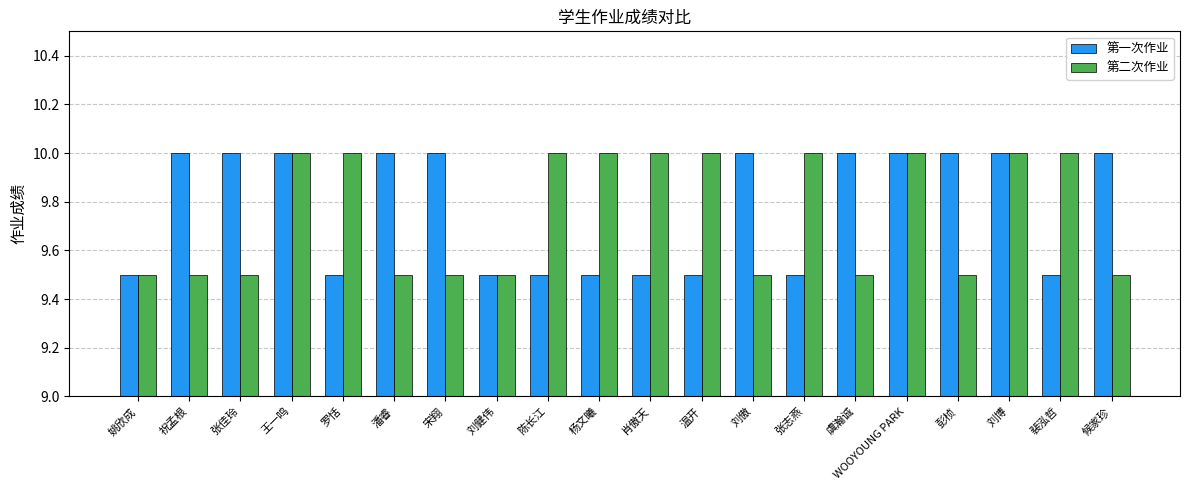

What is the greatest value displayed?

10.0